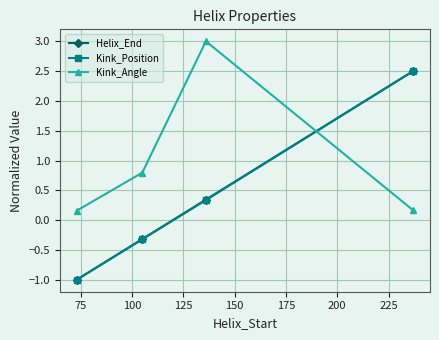

True or false: Kink_Angle has more than 0 interior local peaks.

True